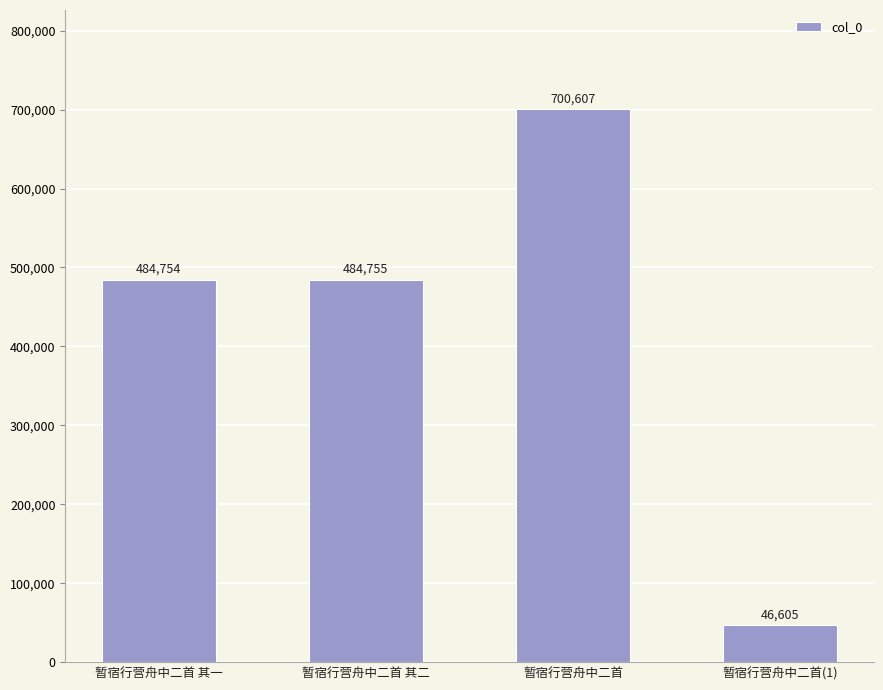

What is the difference between the values at 暂宿行营舟中二首 and 暂宿行营舟中二首 其一?

215853